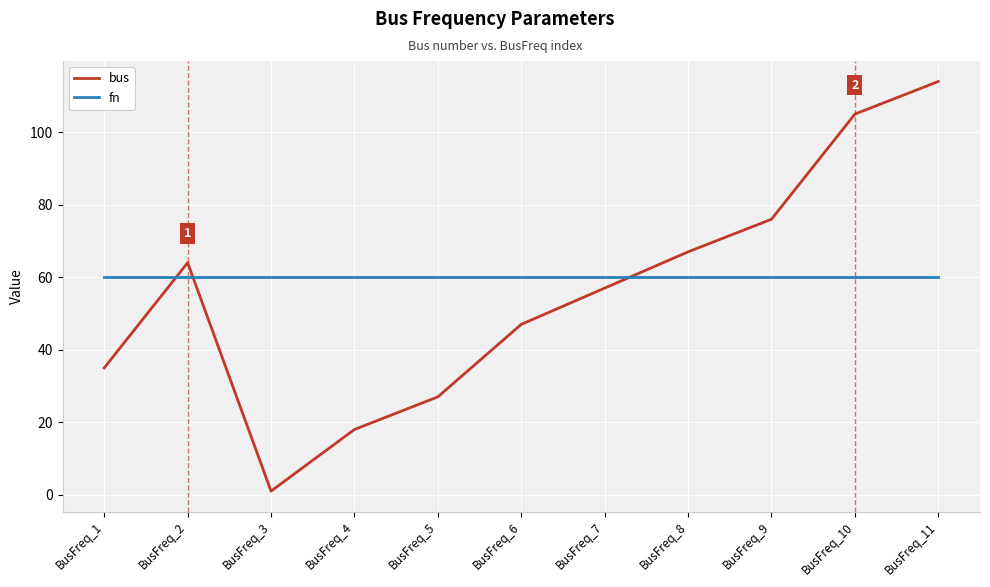

How many times do bus and fn cross each other?

3